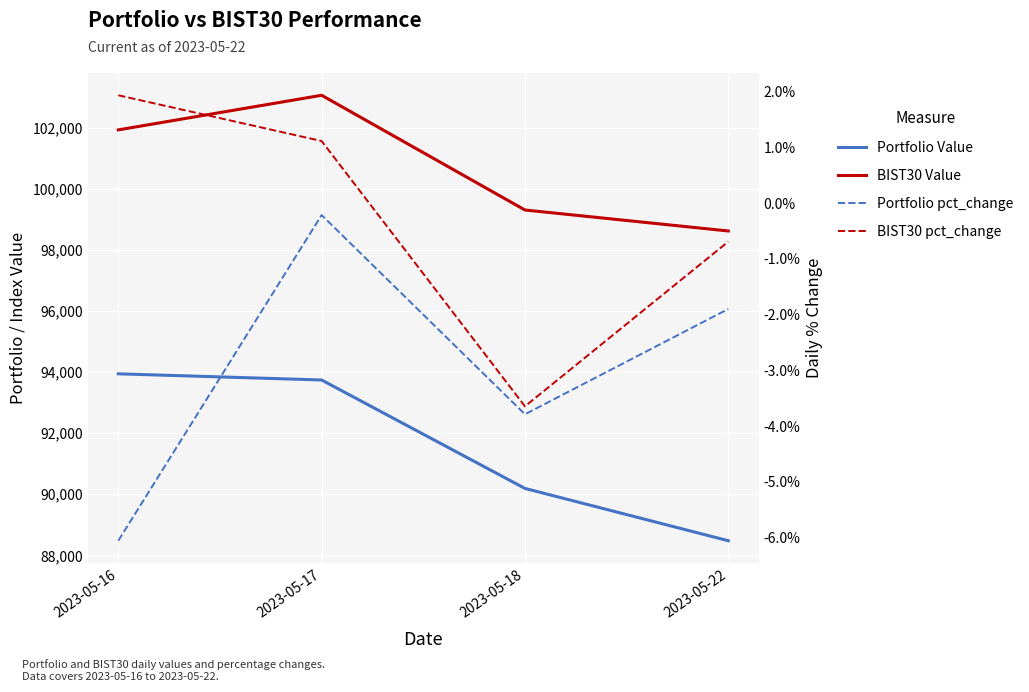

In Portfolio pct_change, how many points are lower than both neighbors (excluding endpoints)?

1